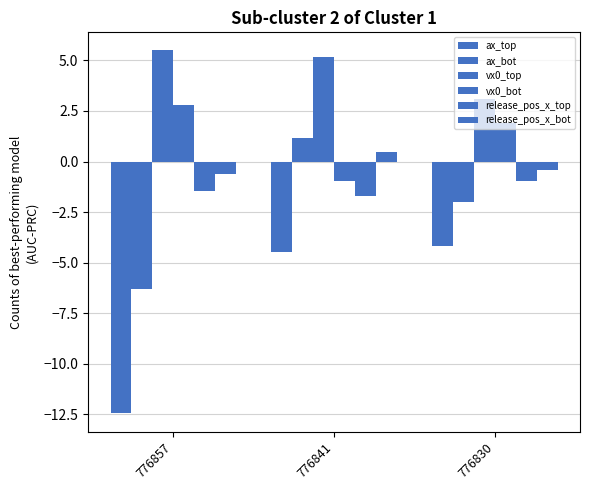

What is the difference between the vx0_bot values at 776830 and 776841?

2.9